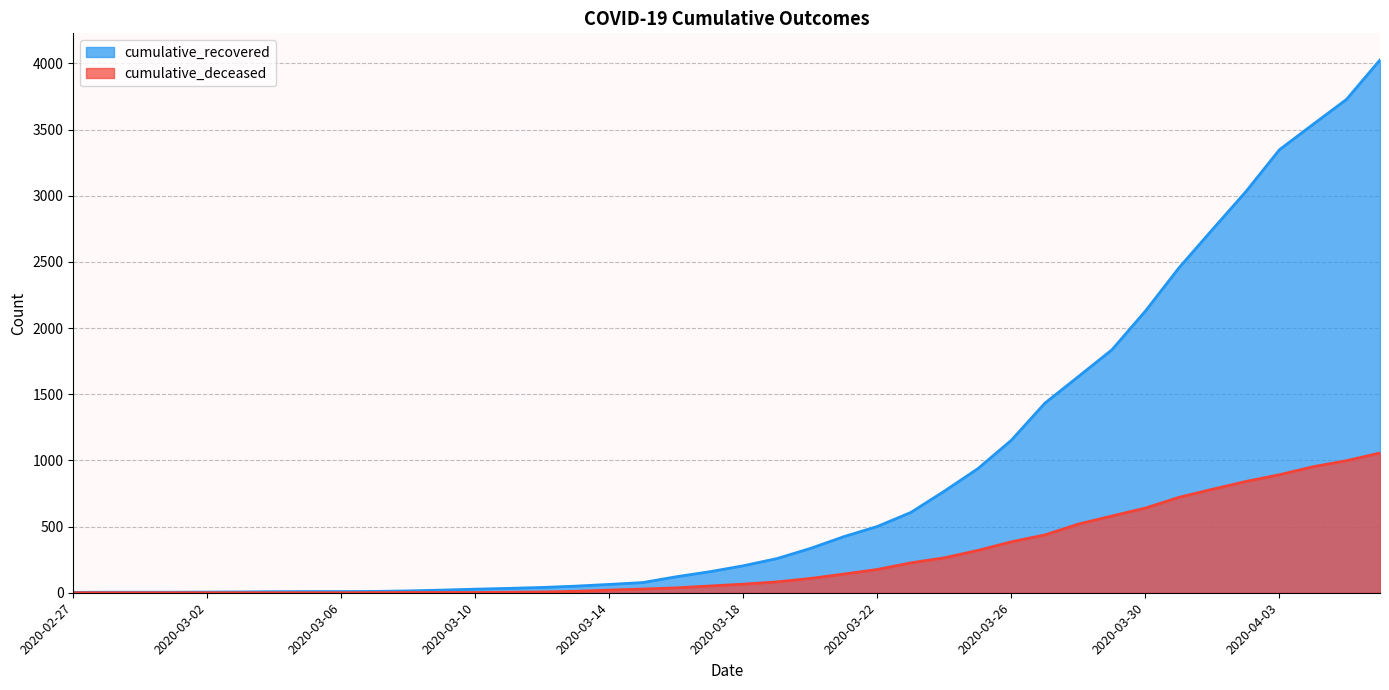

True or false: cumulative_deceased and cumulative_recovered cross at least once.

False